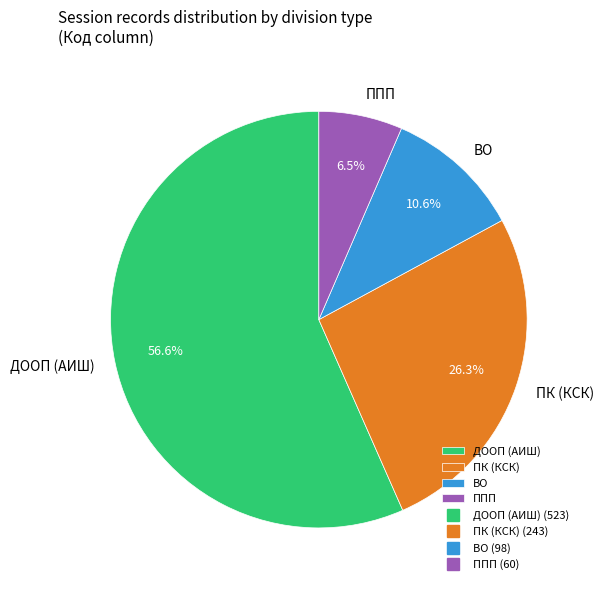

Is there any slice that represents more than half of the pie?

Yes